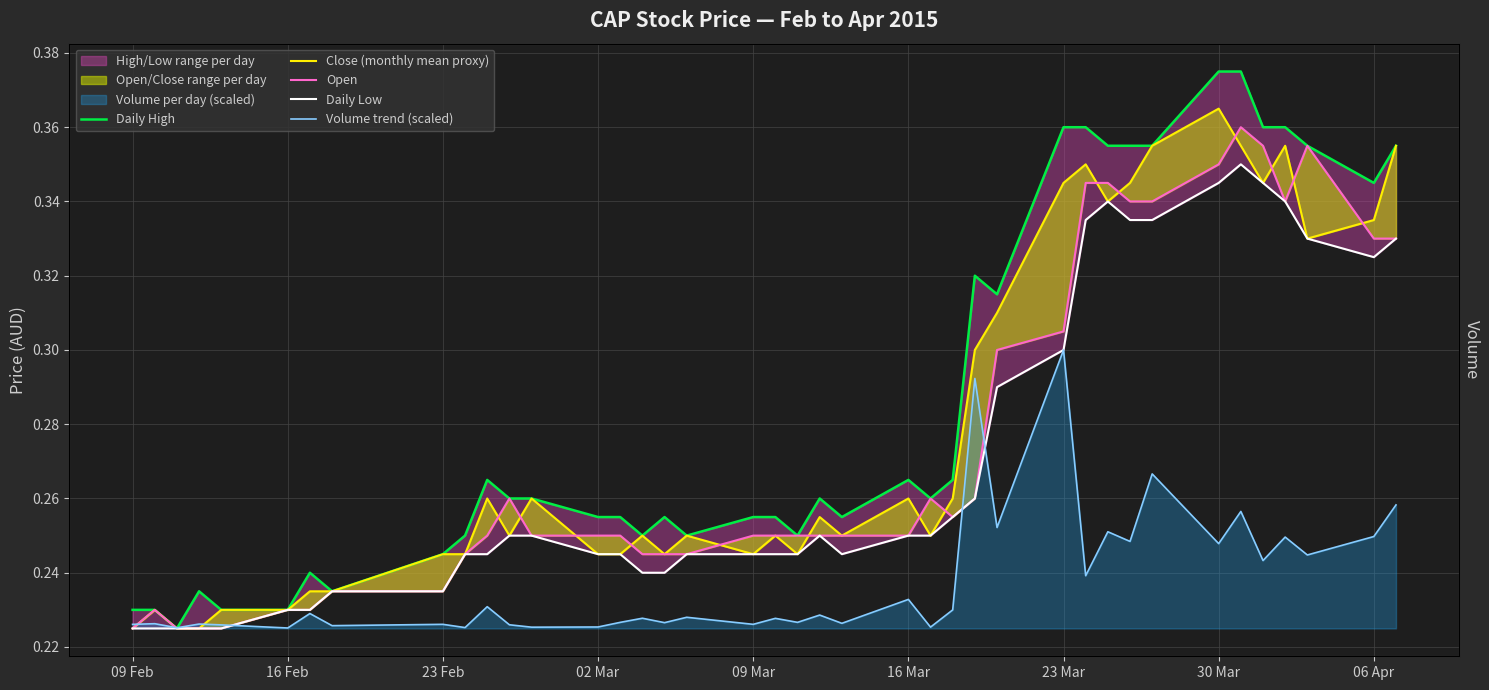

What is the average value of the Open series?

0.3